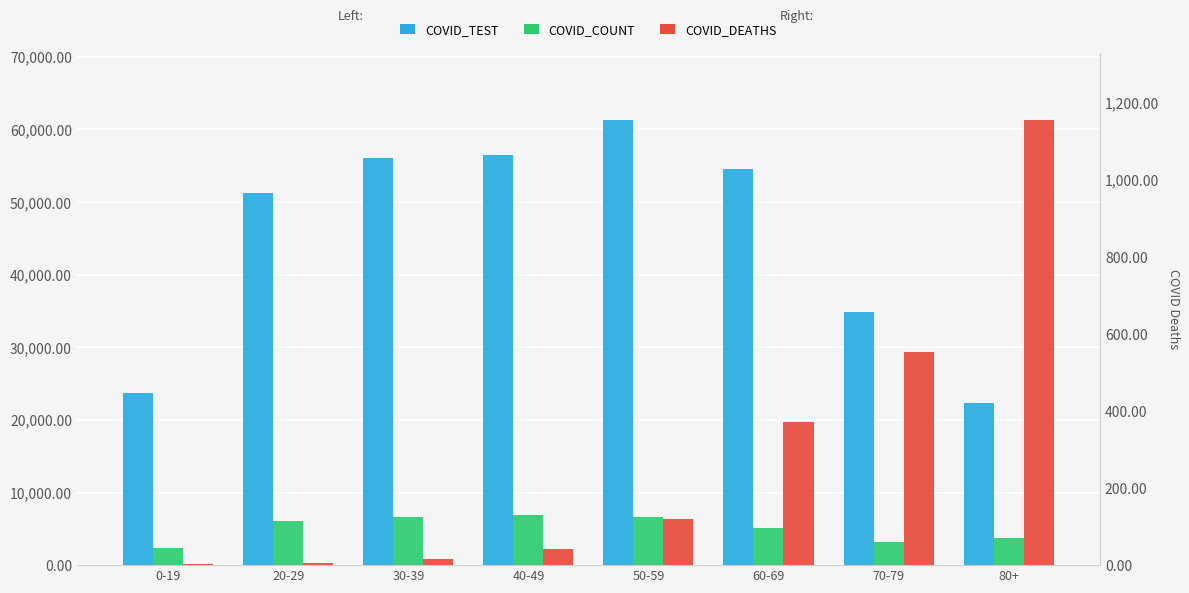

The COVID_COUNT series shows 6974 at 40-49. True or false?

True